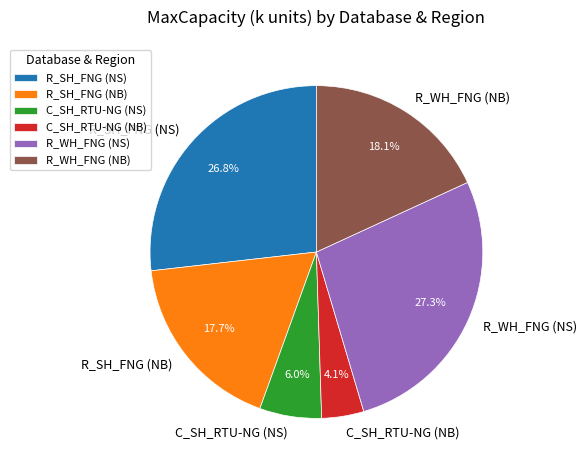

To the nearest percent, what percentage of the pie is R_WH_FNG (NB)?

18%